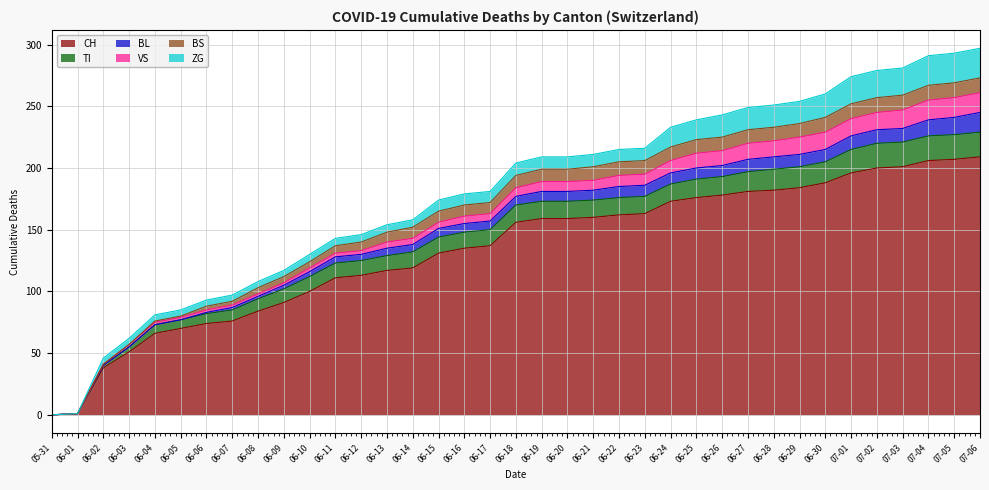

The value of ZG at 2020-06-10 is 2. True or false?

False